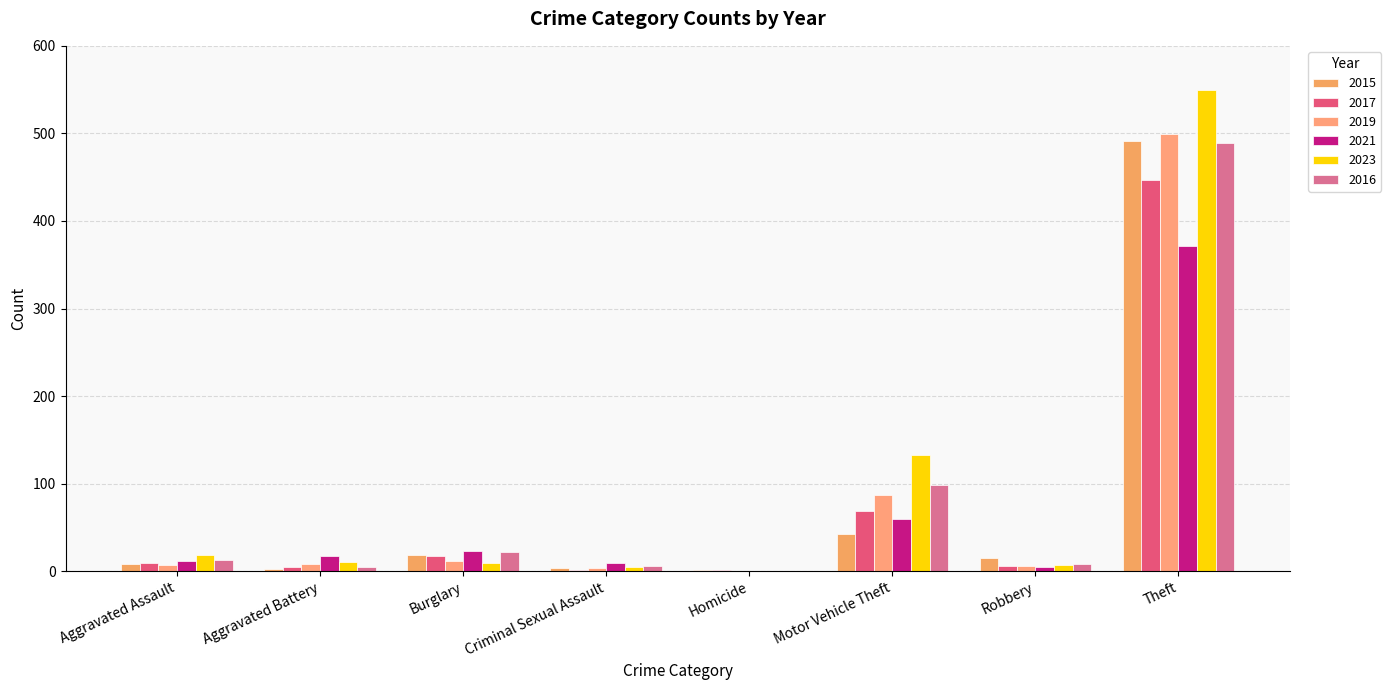

What is the difference between the maximum and minimum values in the 2019 series?

499